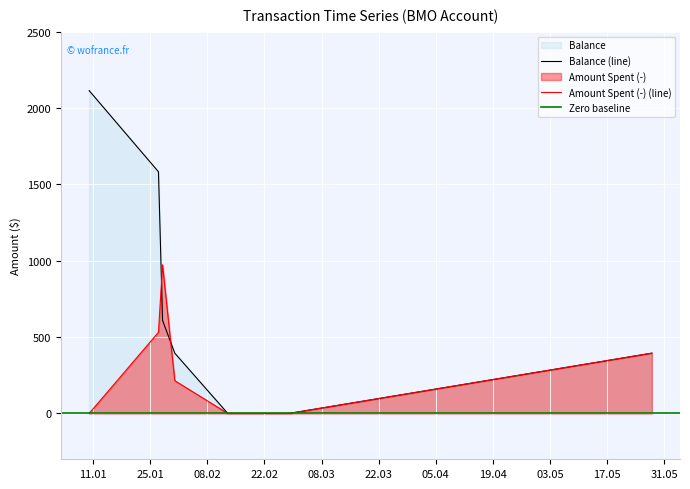

What is the label of the 6th point from the right?

2022-01-27